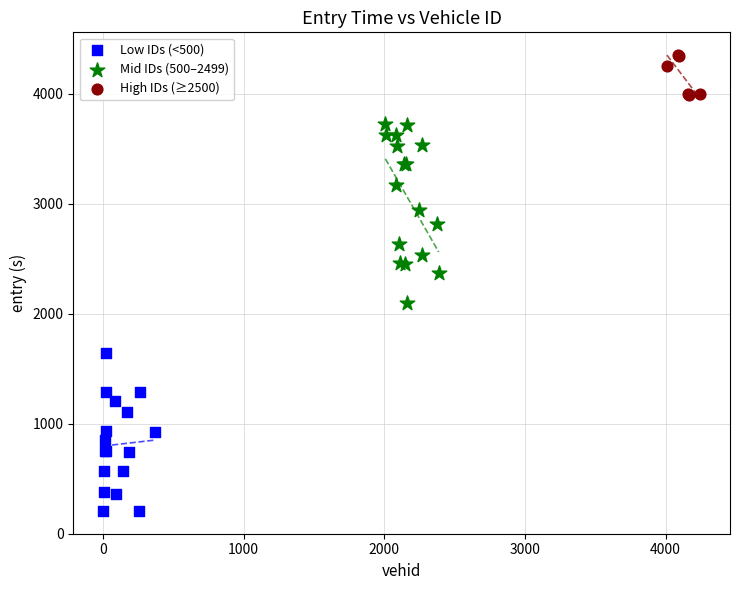

Which series reaches the minimum Y coordinate?

Low IDs (<500)